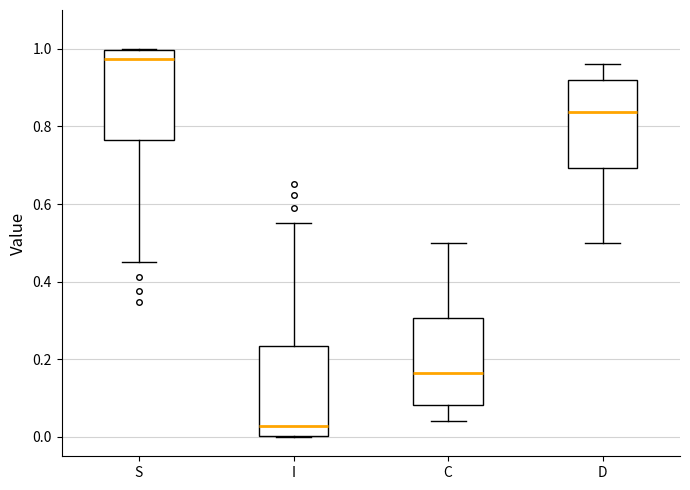

Where does the median line of the box for C sit on the y-axis? The values are not printed on the chart, so give them approximately, as read against the axis.

0.16